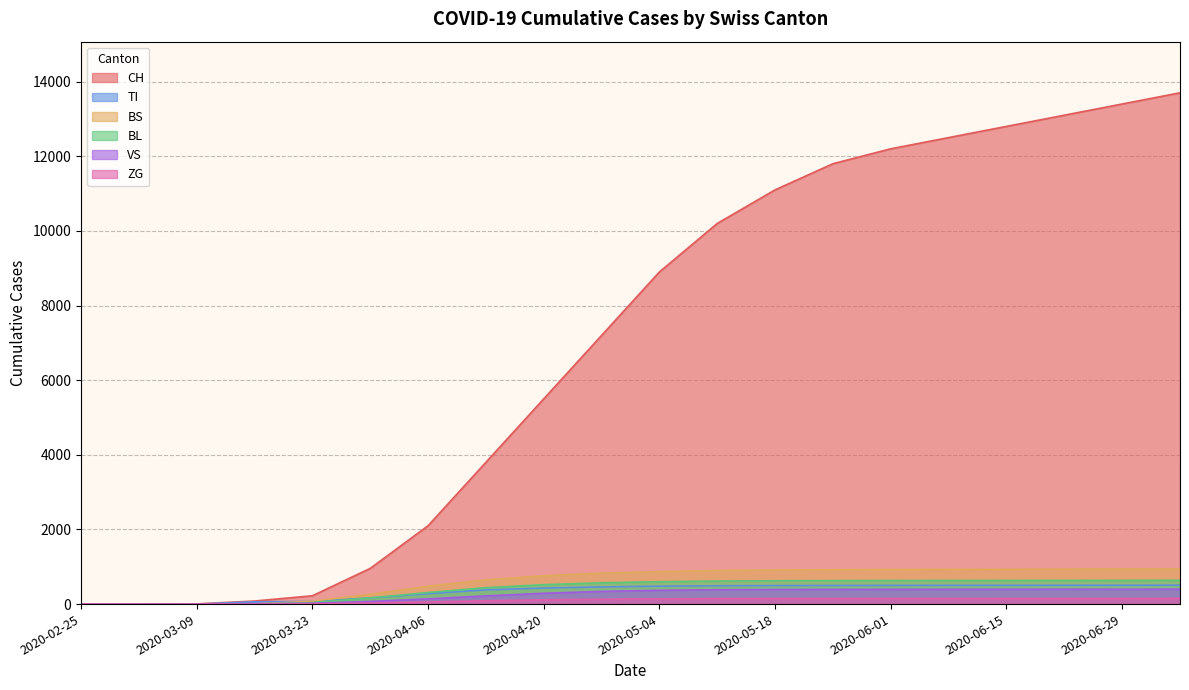

What are all the series names shown in the legend?

CH, TI, BS, BL, VS, ZG